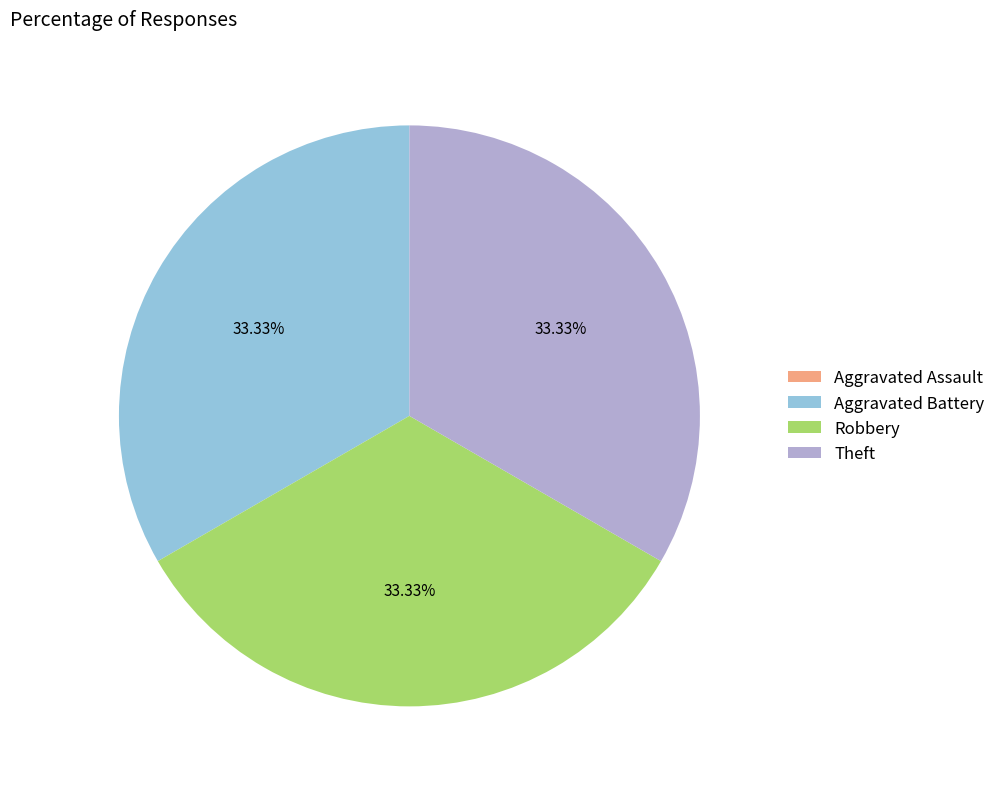

Is there a majority slice in this chart?

No